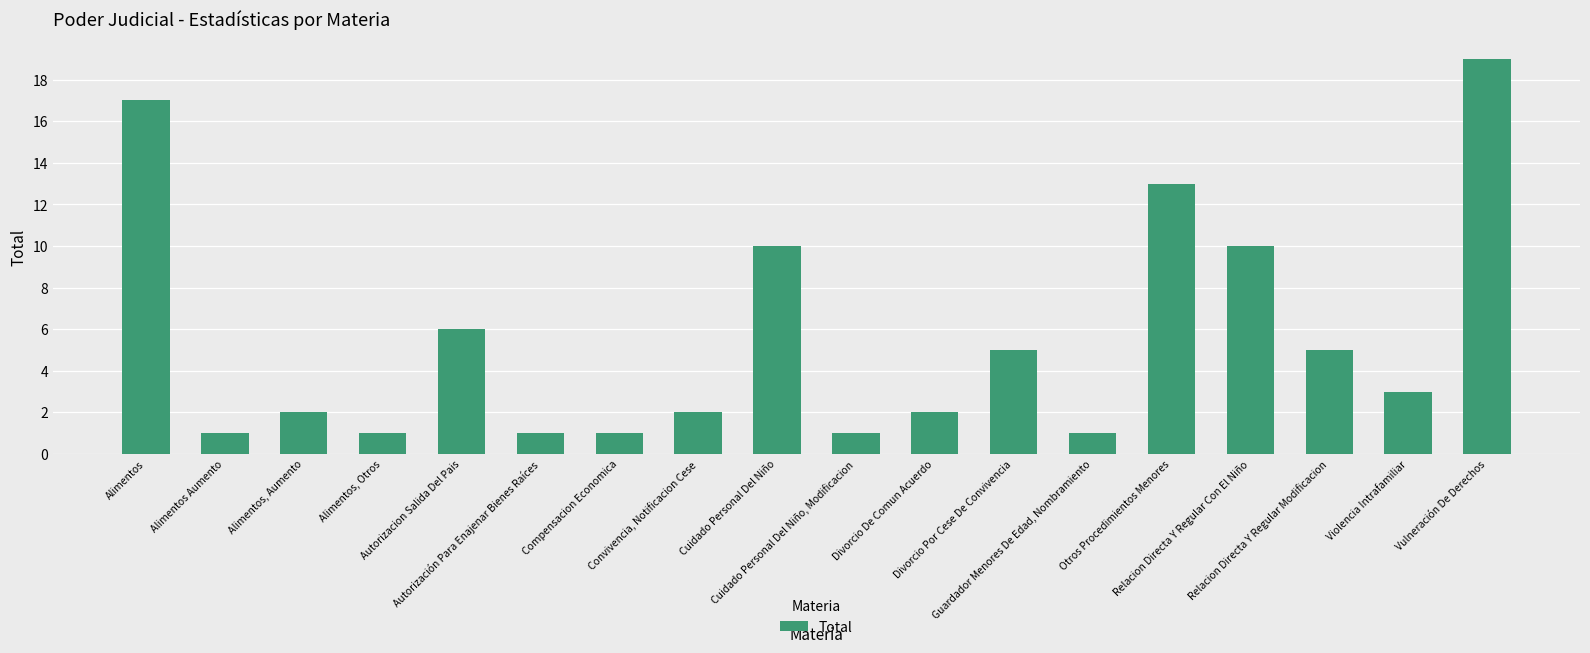

Does the chart contain stacked bars?

No